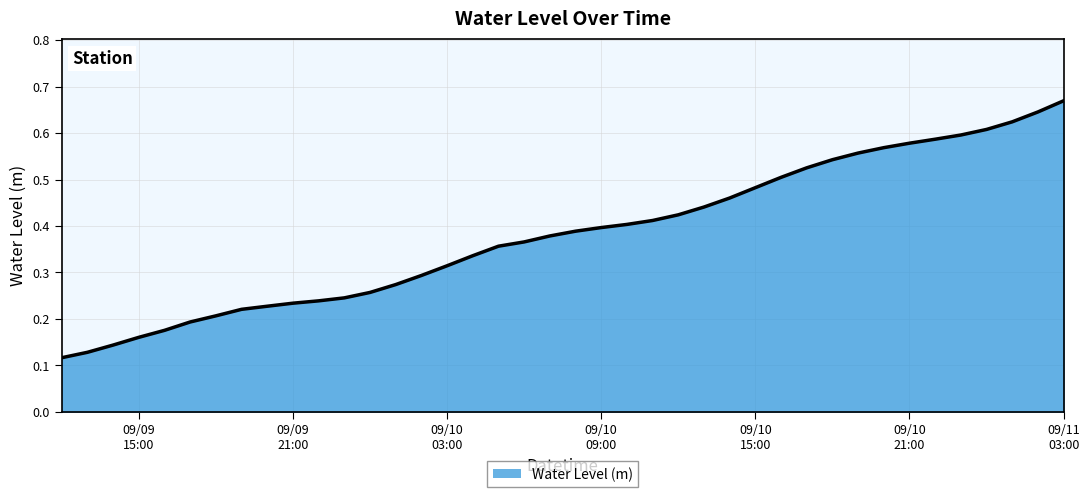

What is the label of the 2nd point from the right?

2024-09-11 02:00:00